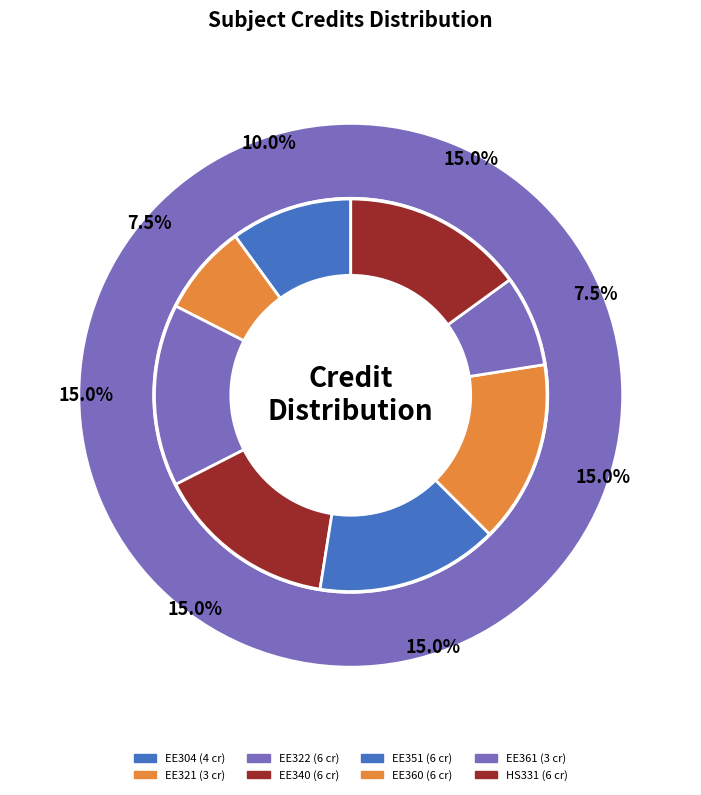

Rank the categories by value from highest to lowest.

EE322, EE340, EE351, EE360, HS331, EE304, EE321, EE361